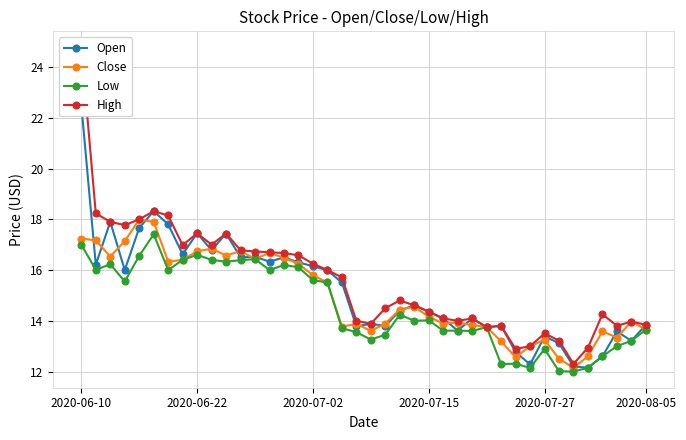

Is it true that Close equals 8.2 at 2020-08-05?

False